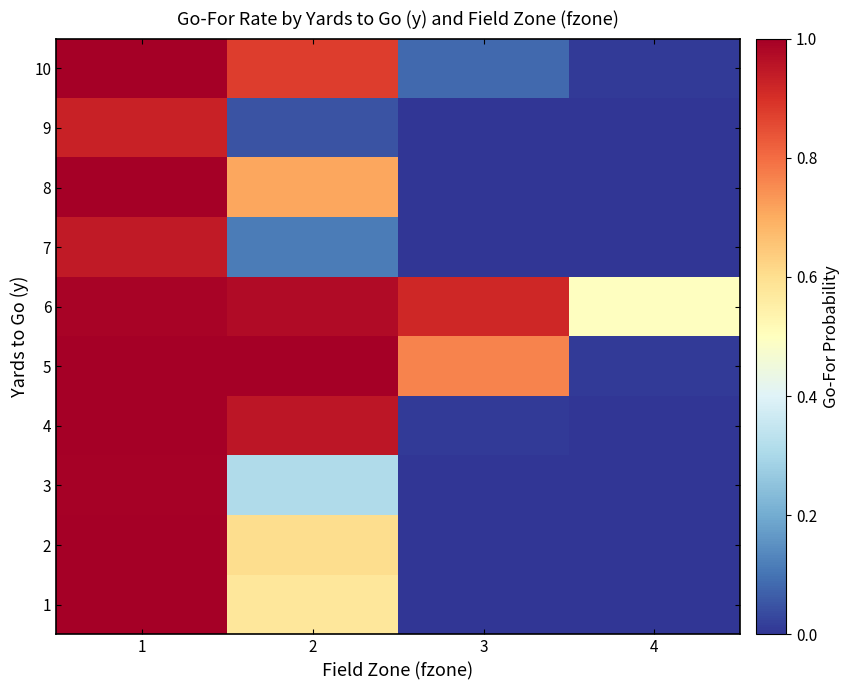

Reading left to right, list all the values displayed in this chart.

1: 1=1.0	2=0.6	3=0.0	4=0.0
2: 1=1.0	2=0.6	3=0.0	4=0.0
3: 1=1.0	2=0.3	3=0.0	4=0.0
4: 1=1.0	2=1.0	3=0.0	4=0.0
5: 1=1.0	2=1.0	3=0.8	4=0.0
6: 1=1.0	2=1.0	3=0.9	4=0.5
7: 1=0.9	2=0.1	3=0.0	4=0.0
8: 1=1.0	2=0.7	3=0.0	4=0.0
9: 1=0.9	2=0.1	3=0.0	4=0.0
10: 1=1.0	2=0.9	3=0.1	4=0.0